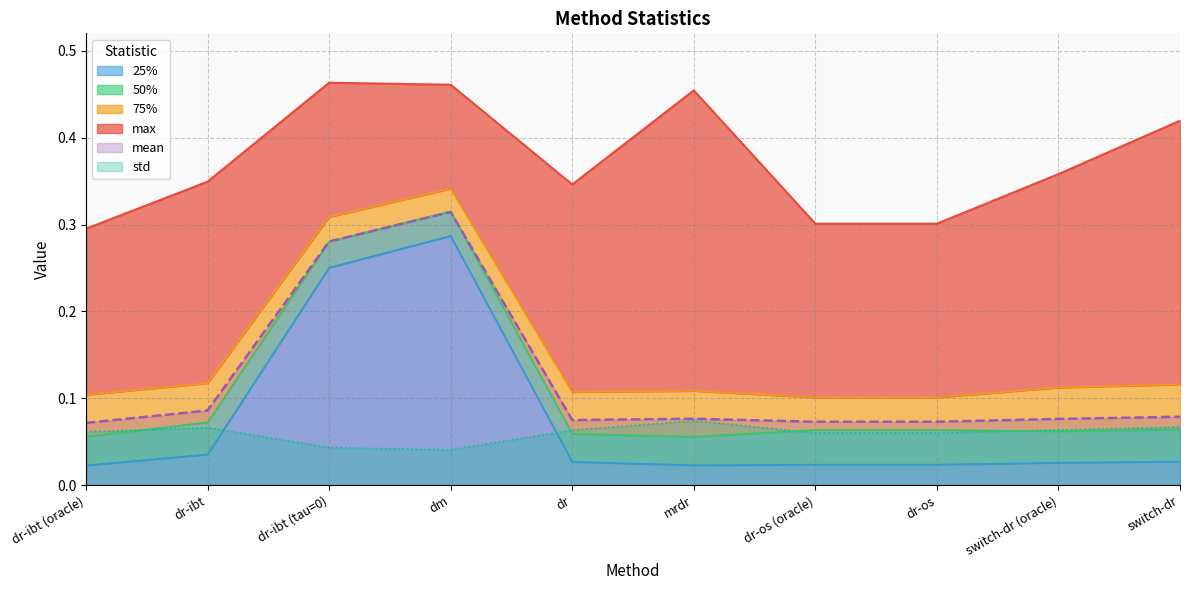

What is the difference between the highest and lowest values at dm?

0.4